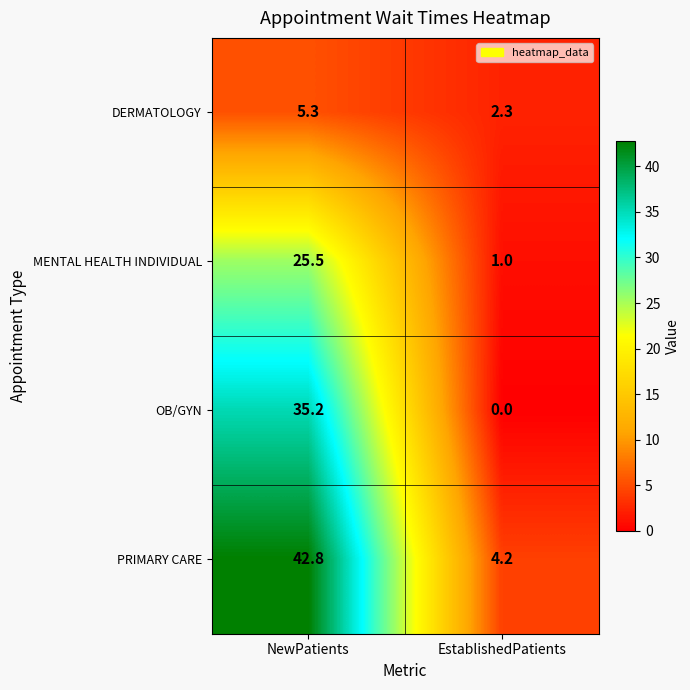

Rank the series at NewPatients from lowest to highest value.

DERMATOLOGY, MENTAL HEALTH INDIVIDUAL, OB/GYN, PRIMARY CARE